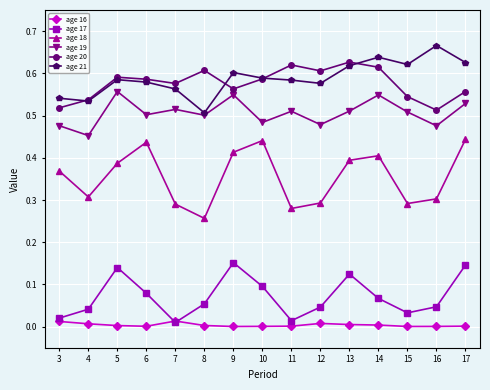

What is the total value across all series at 8?

1.9